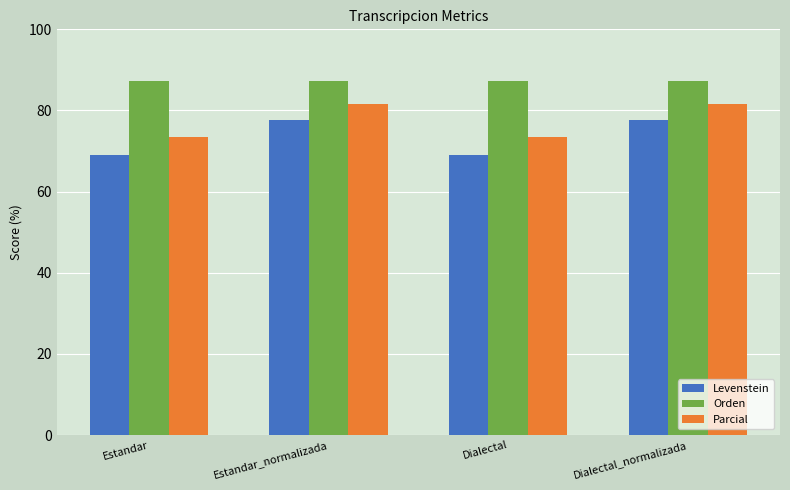

Does the chart contain any negative values?

No